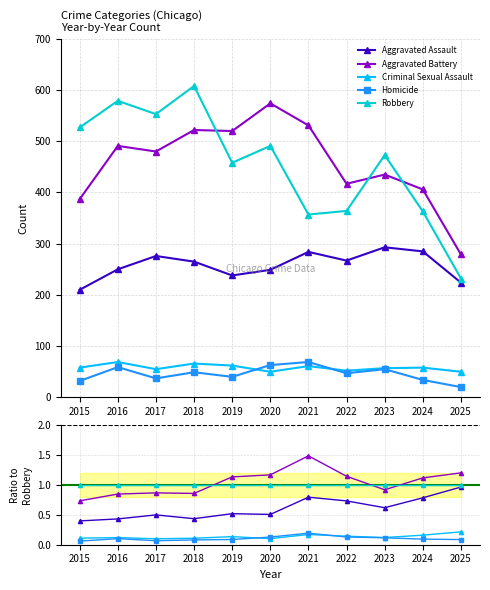

Which has a higher value, 2022 or 2019?

2022